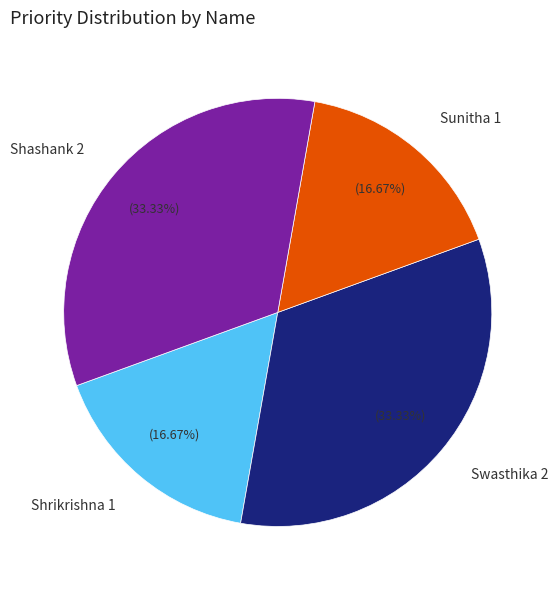

Approximately how many times larger is the value at Sunitha 1 compared to Swasthika 2?

0.5